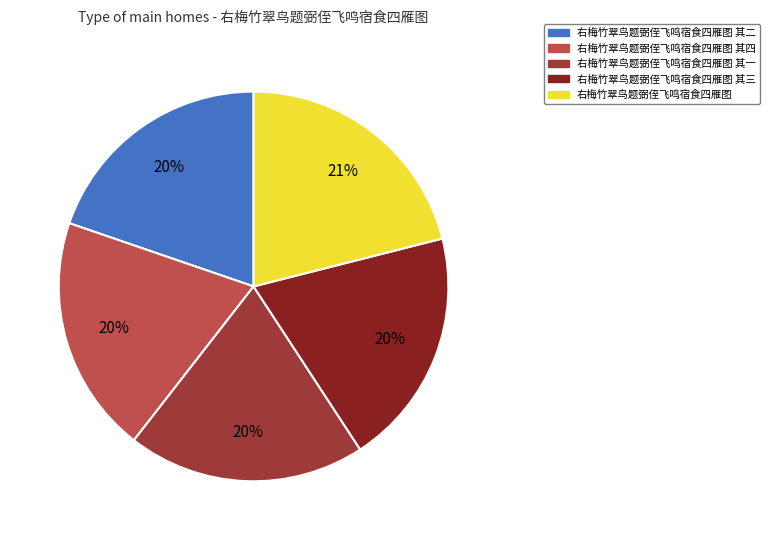

Count the number of slices in the pie.

5